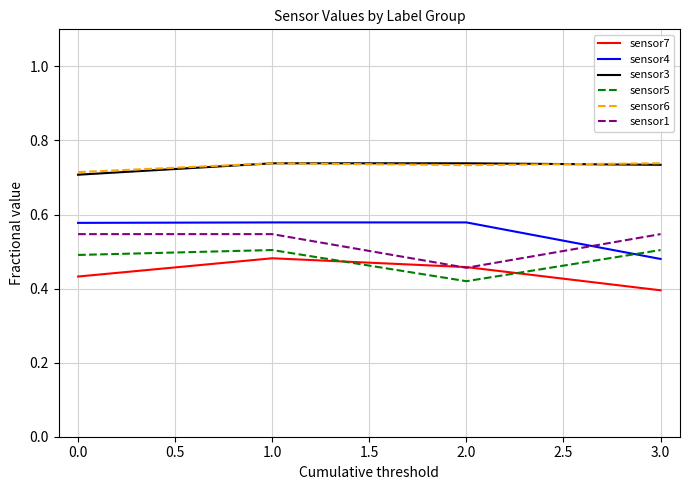

True or false: sensor6 and sensor1 intersect in this chart.

False